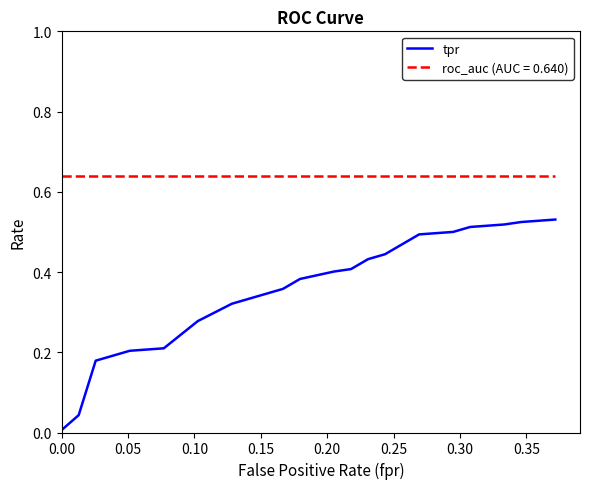

Rank the series by their maximum value, from highest to lowest.

roc_auc (AUC = 0.640), tpr